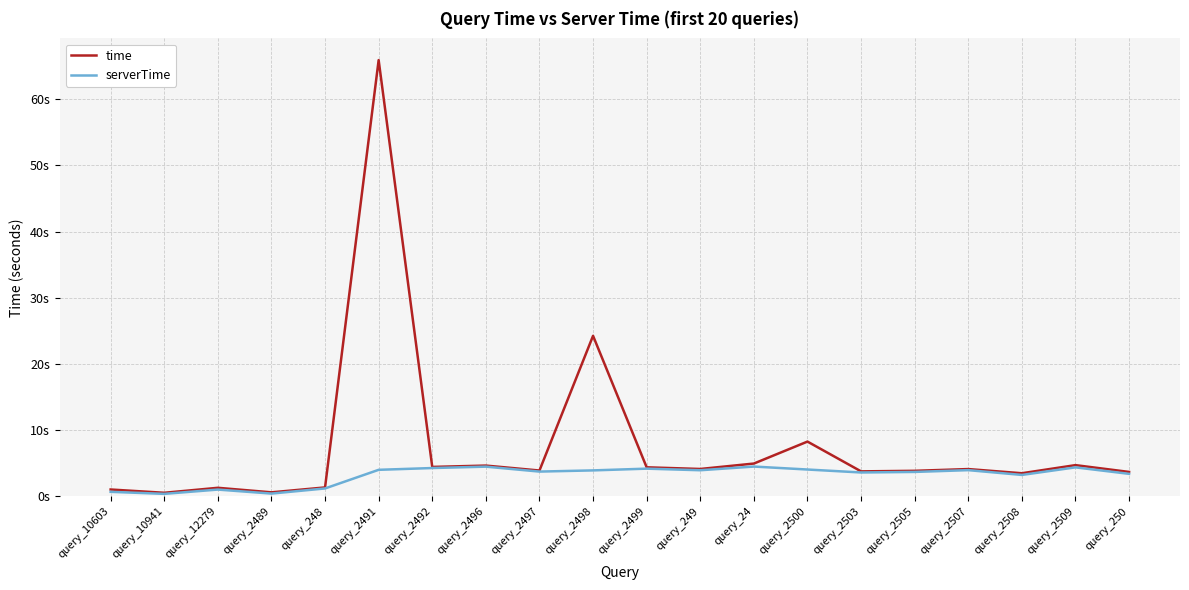

Is the value of time at query_2489 greater than the value of serverTime at query_2500?

No